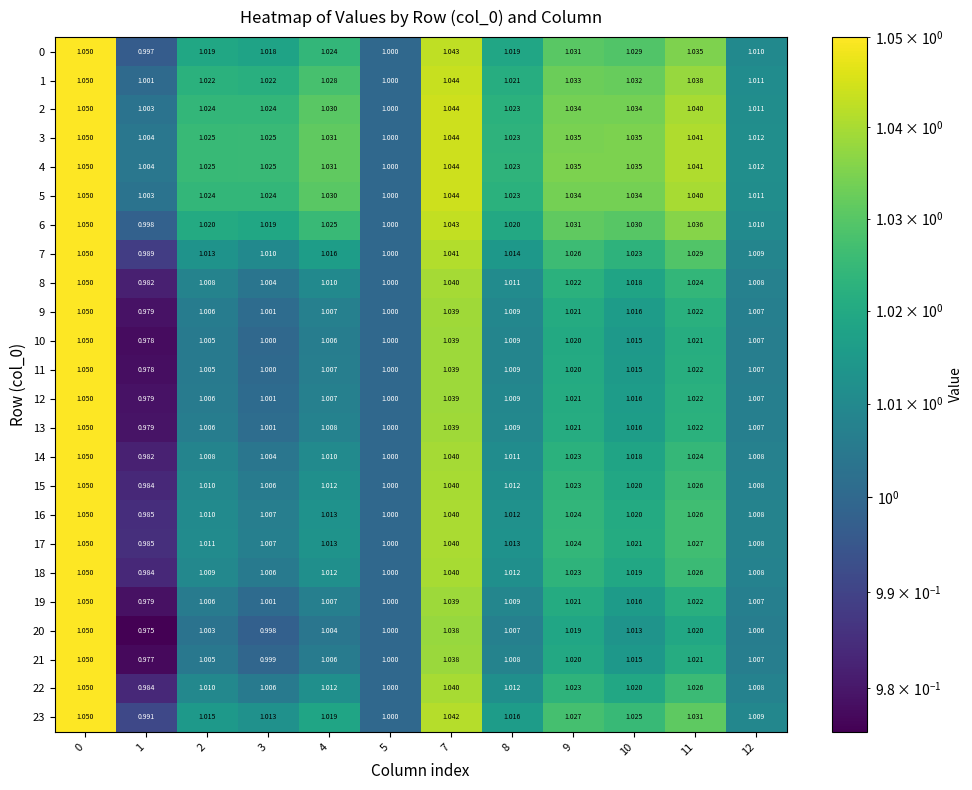

Is the value of 18 at 12 greater than the value of 23 at 2?

No